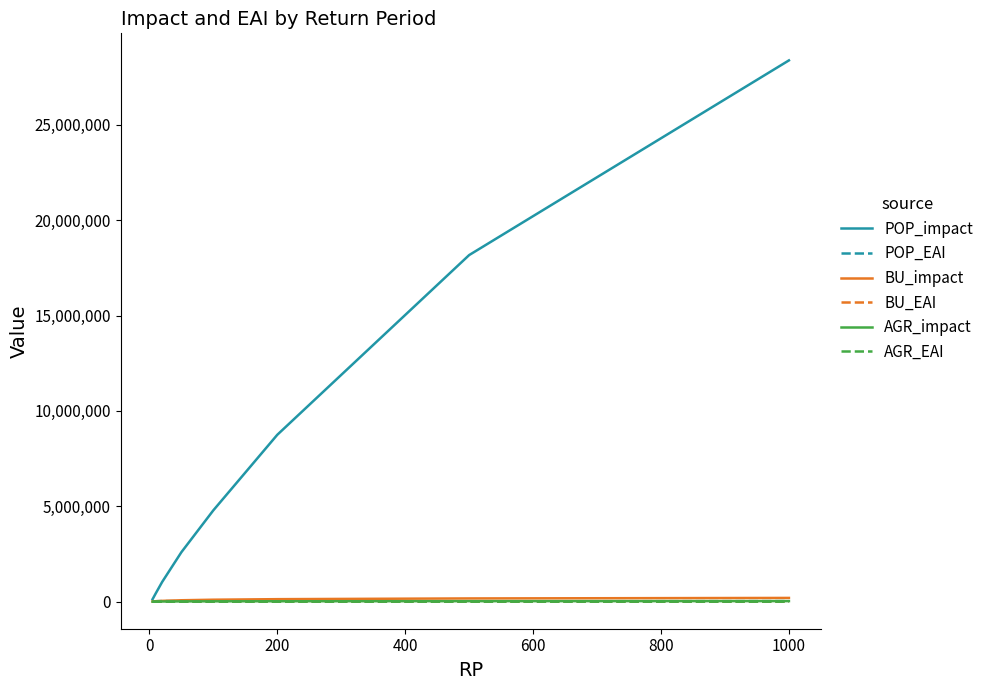

What is the average value of the AGR_EAI series?

146.3